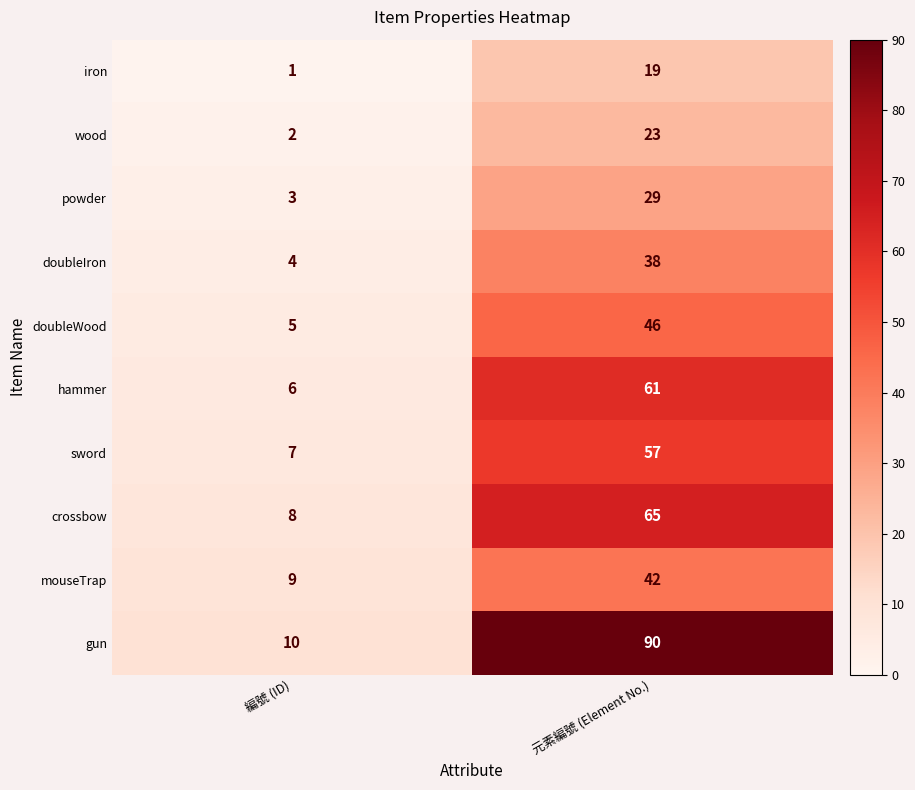

Reading left to right, what are all the values shown in this chart?

iron: 1	19
wood: 2	23
powder: 3	29
doubleIron: 4	38
doubleWood: 5	46
hammer: 6	61
sword: 7	57
crossbow: 8	65
mouseTrap: 9	42
gun: 10	90